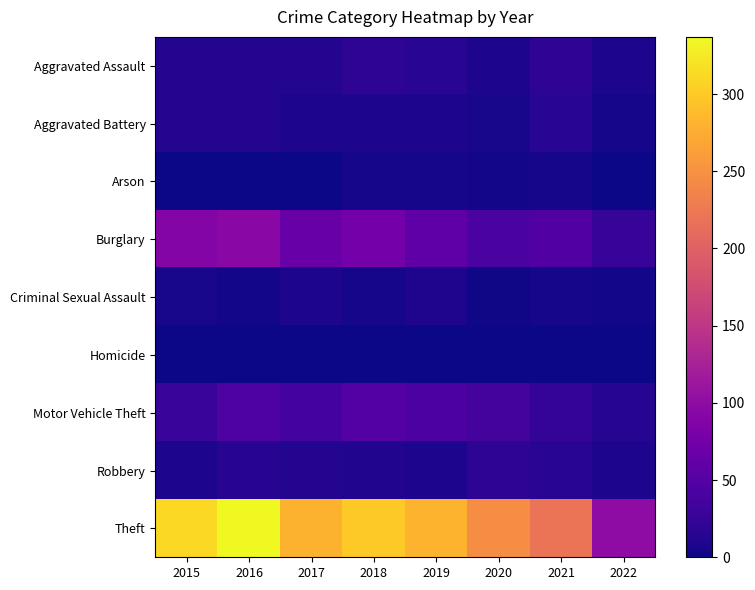

Reading left to right, extract all data points from this chart.

Aggravated Assault: 2015=12	2016=13	2017=12	2018=19	2019=16	2020=9	2021=21	2022=8
Aggravated Battery: 2015=13	2016=13	2017=9	2018=8	2019=8	2020=6	2021=17	2022=4
Arson: 2015=1	2016=0	2017=1	2018=4	2019=4	2020=3	2021=4	2022=1
Burglary: 2015=90	2016=96	2017=67	2018=76	2019=58	2020=42	2021=47	2022=26
Criminal Sexual Assault: 2015=6	2016=3	2017=9	2018=4	2019=10	2020=2	2021=5	2022=3
Homicide: 2015=0	2016=1	2017=1	2018=0	2019=0	2020=1	2021=0	2022=0
Motor Vehicle Theft: 2015=27	2016=44	2017=36	2018=50	2019=43	2020=37	2021=23	2022=14
Robbery: 2015=8	2016=15	2017=13	2018=11	2019=9	2020=19	2021=16	2022=9
Theft: 2015=311	2016=337	2017=280	2018=300	2019=281	2020=245	2021=221	2022=99